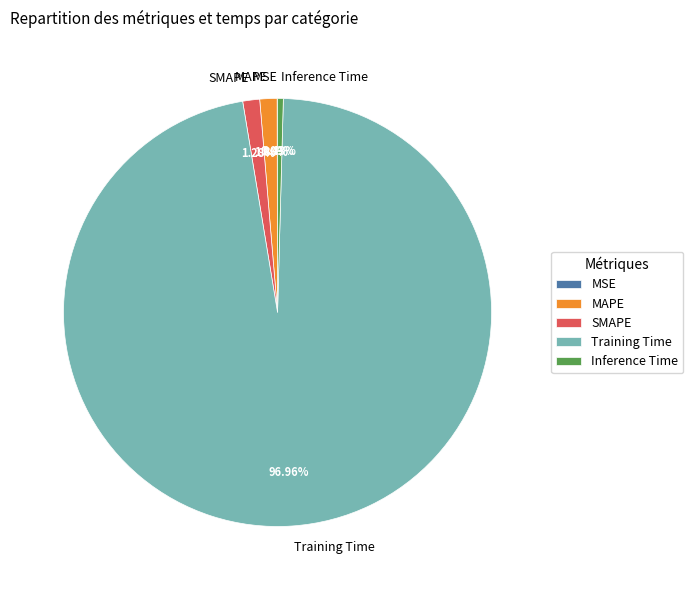

Which slice is the largest?

Training Time